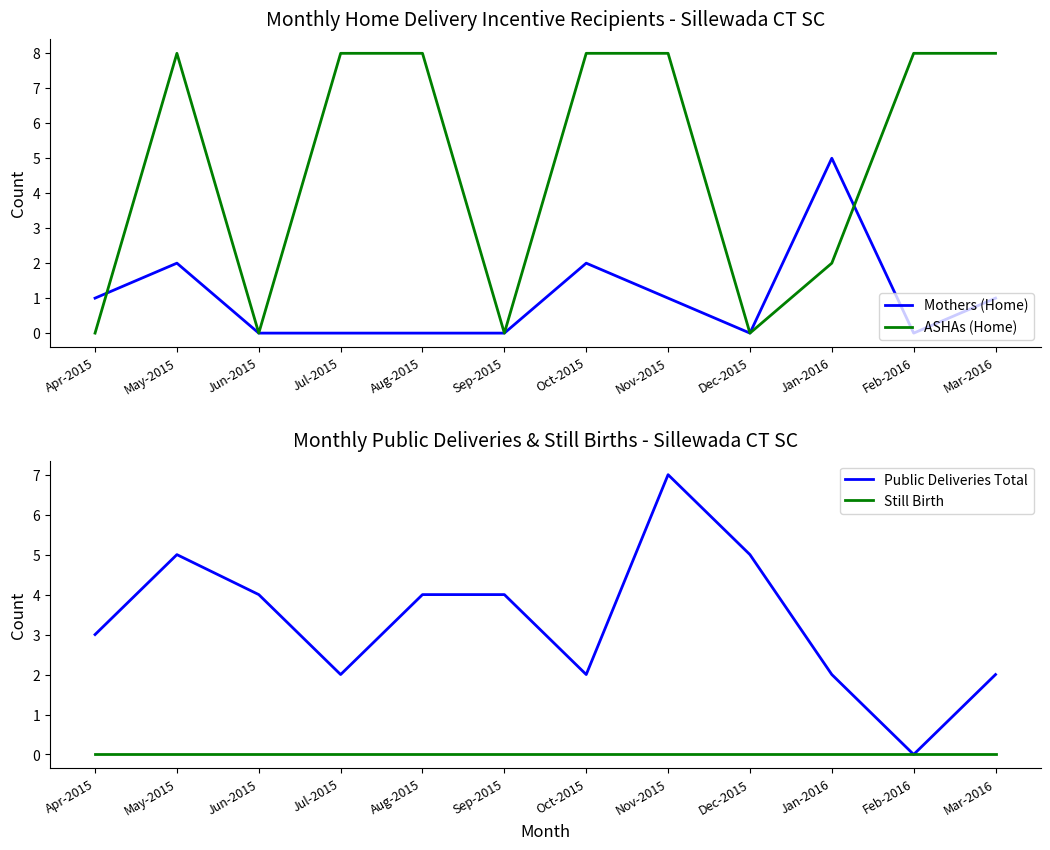

At which label is Public Deliveries Total closest to 3?

Apr-2015